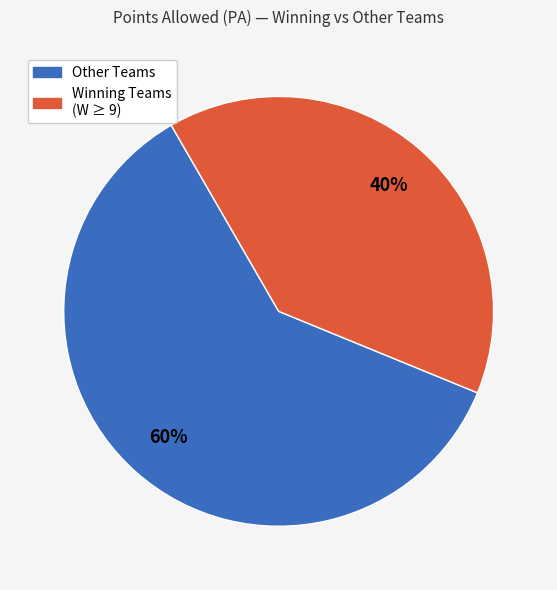

Does any single category account for the majority?

Yes